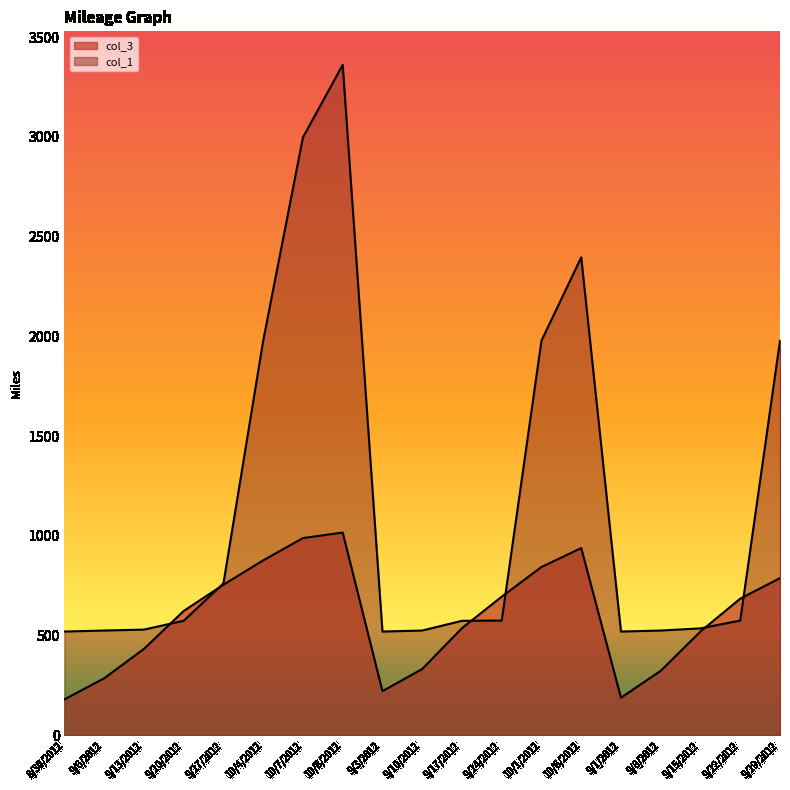

True or false: col_3 and col_1 cross at least once.

True